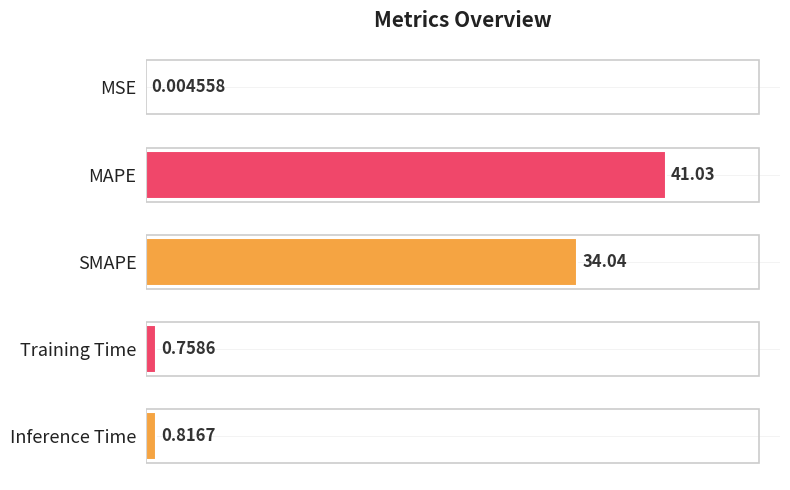

What is the change in value from MAPE to Inference Time?

-40.2